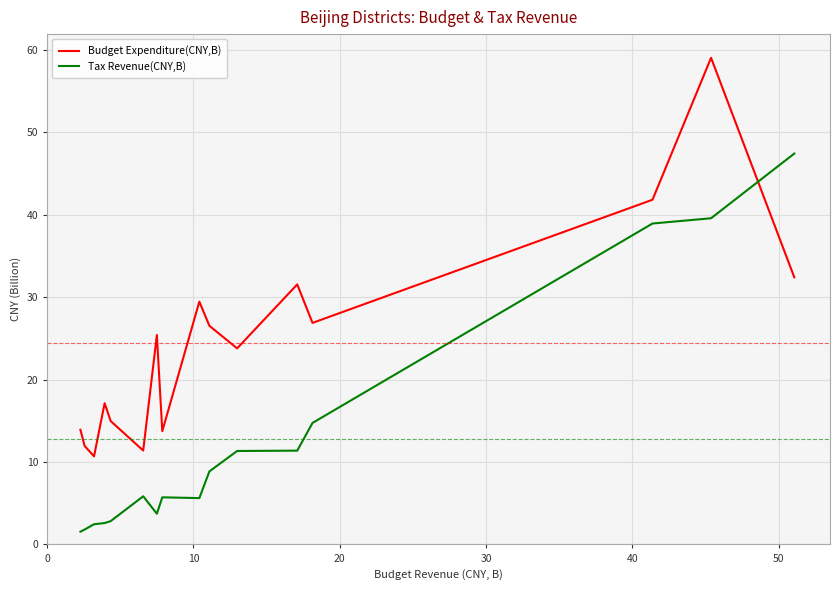

List the series in order of their overall mean, lowest first.

Tax Revenue(CNY,B), Budget Expenditure(CNY,B)